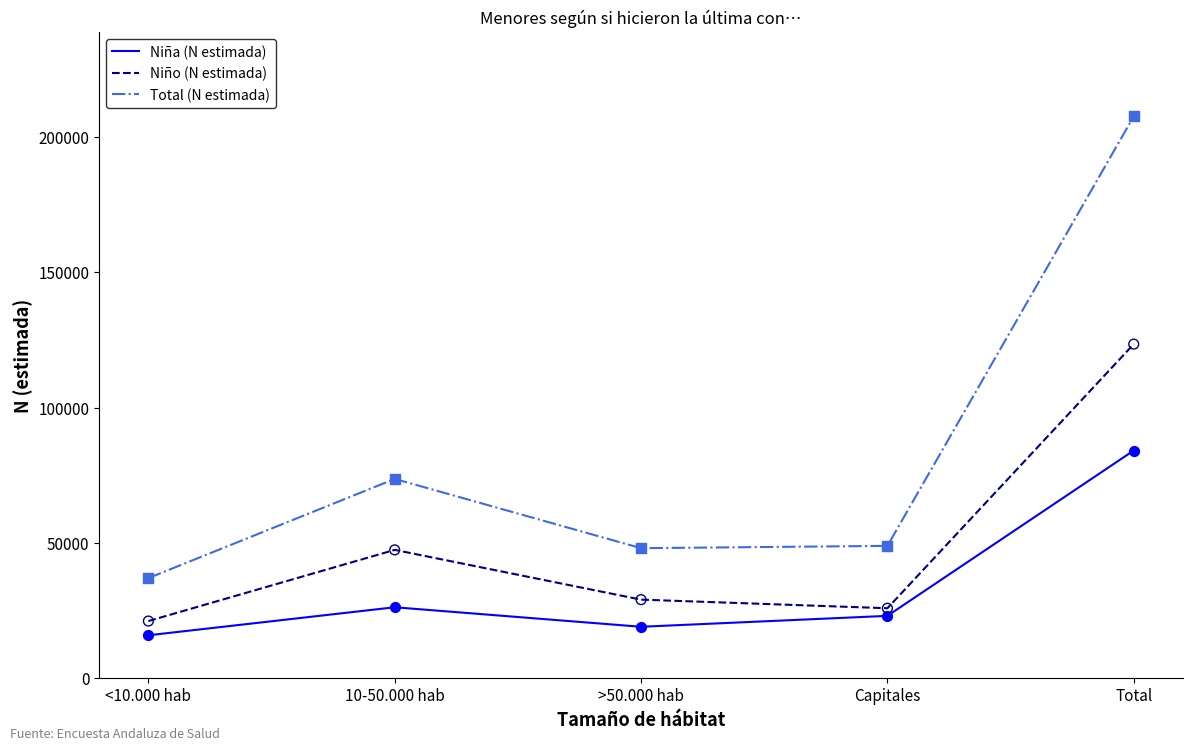

Which series has the largest total across all categories?

Total (N estimada)